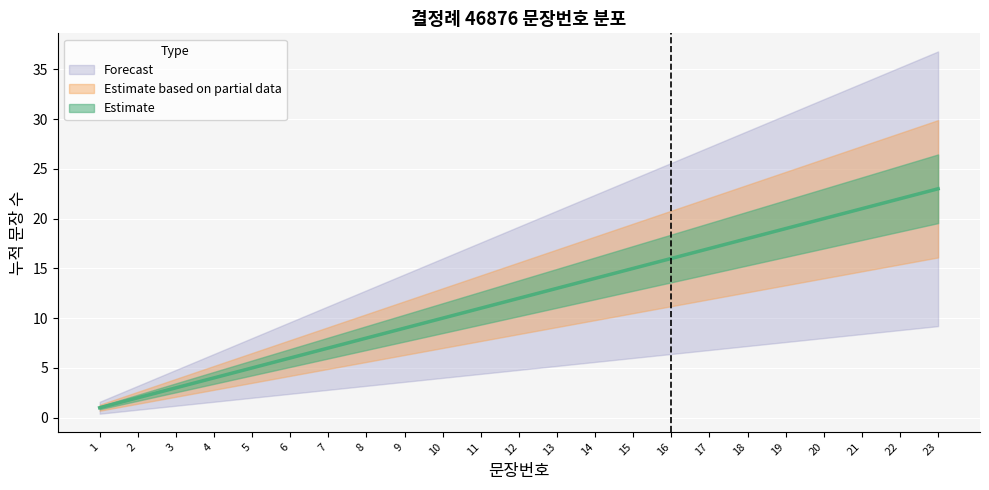

Is this an area chart (filled region under the line)?

No